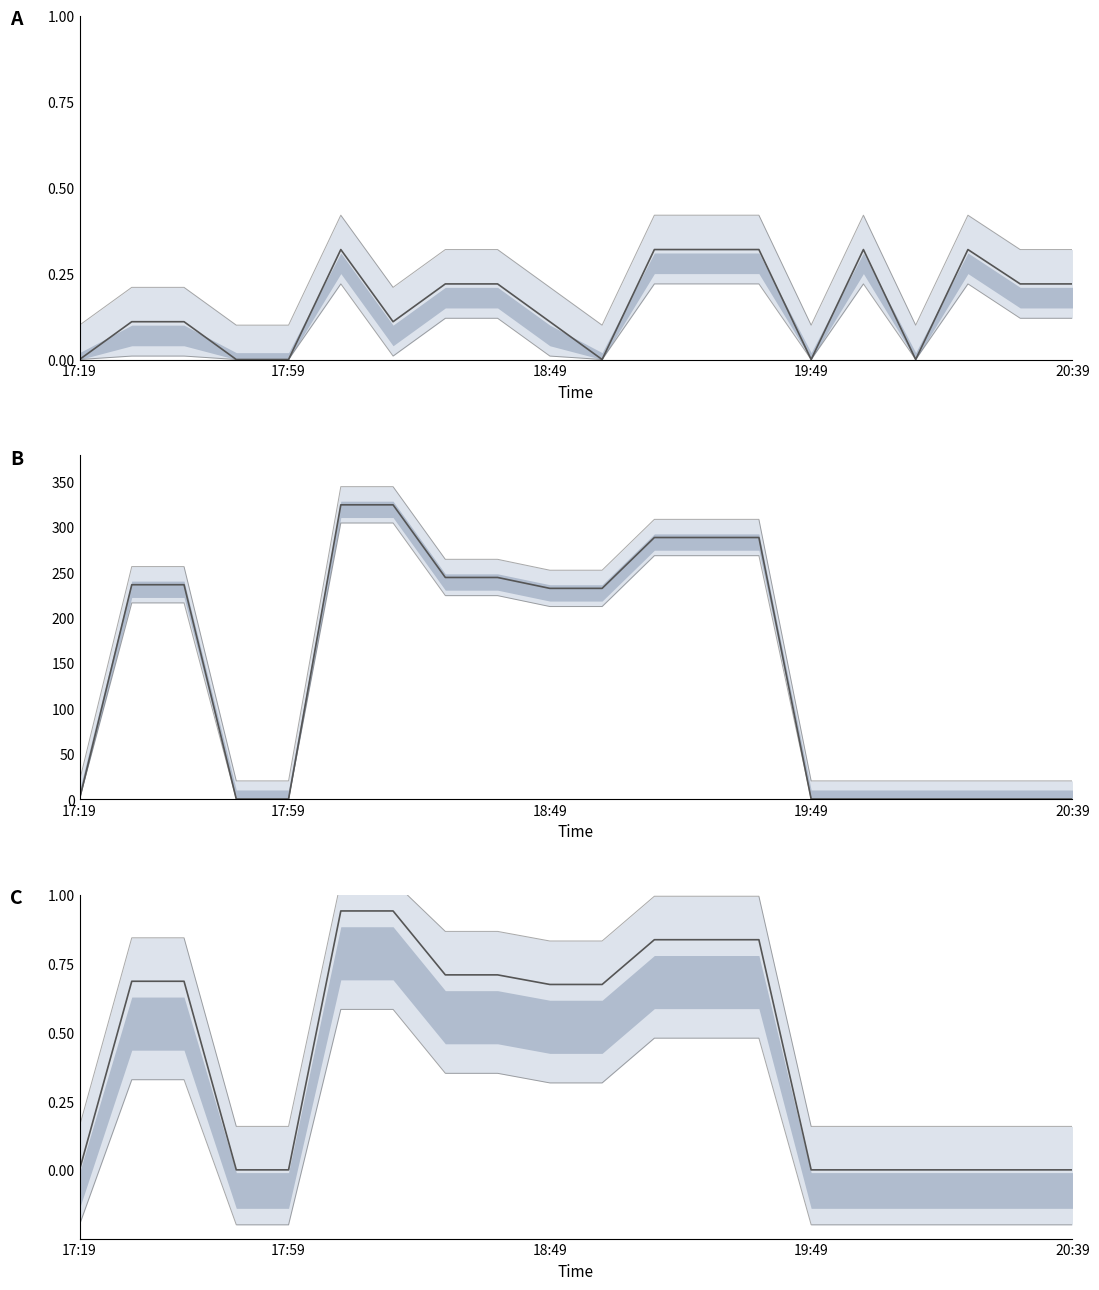

What is the sum of all 速度 values?

3.2